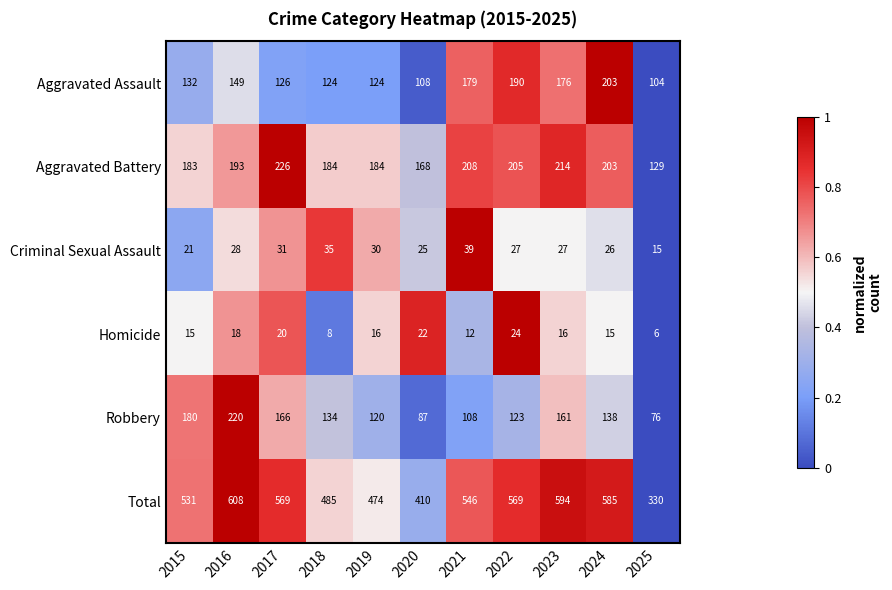

What is the sum of all Robbery values?

1513